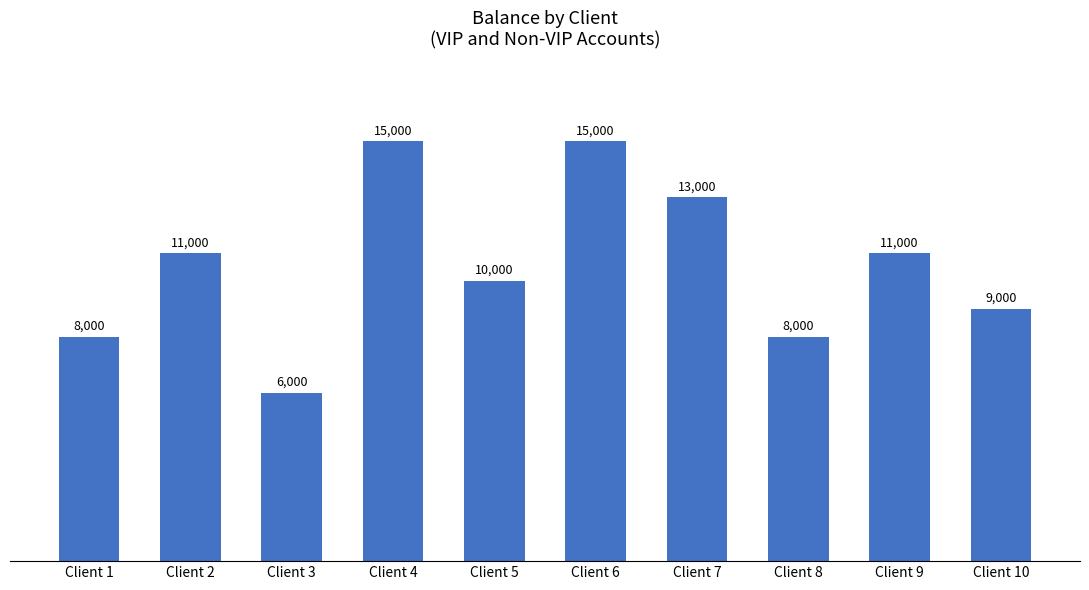

What is the value of the 6th bar from the left?

15000